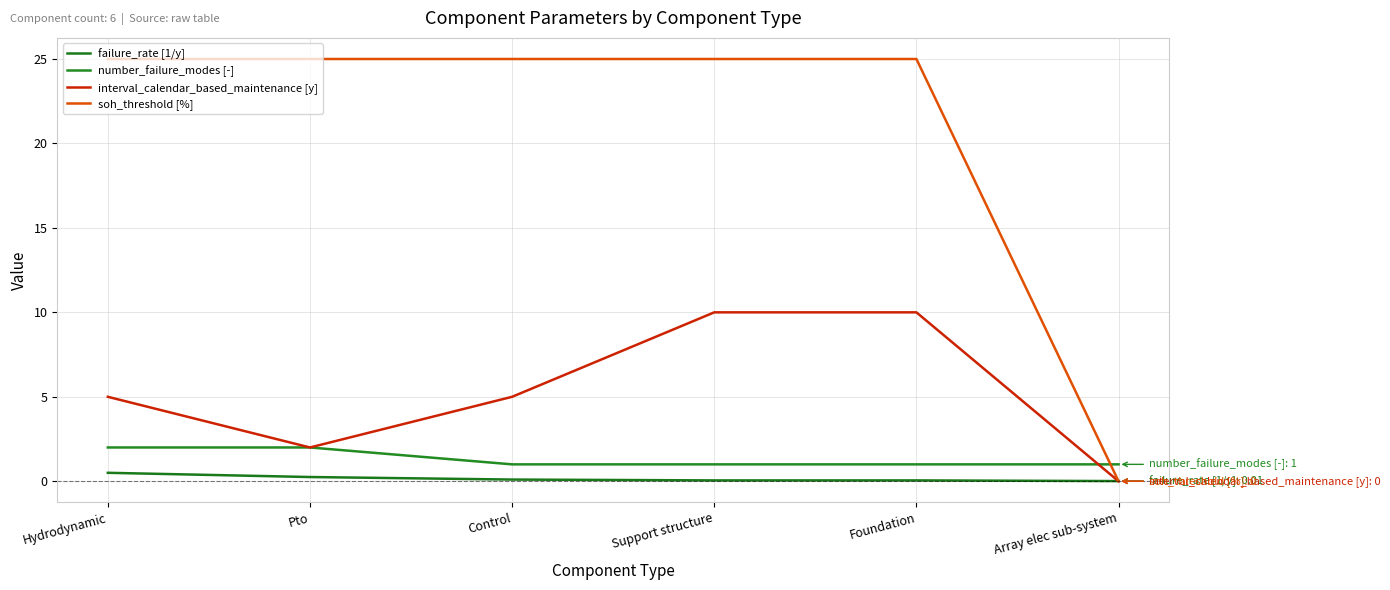

True or false: interval_calendar_based_maintenance [y] and failure_rate [1/y] intersect in this chart.

True